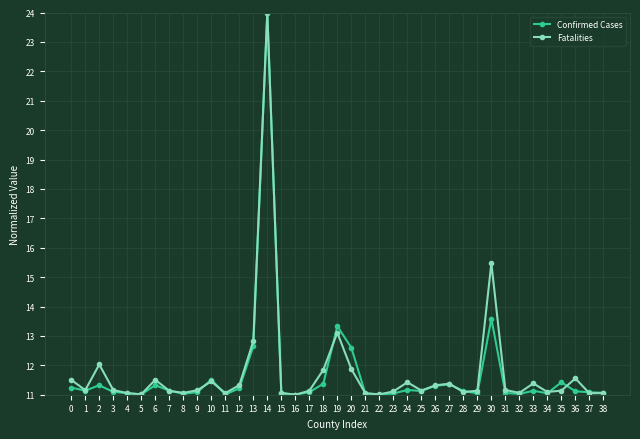

What is the maximum value shown in the chart?

24.0